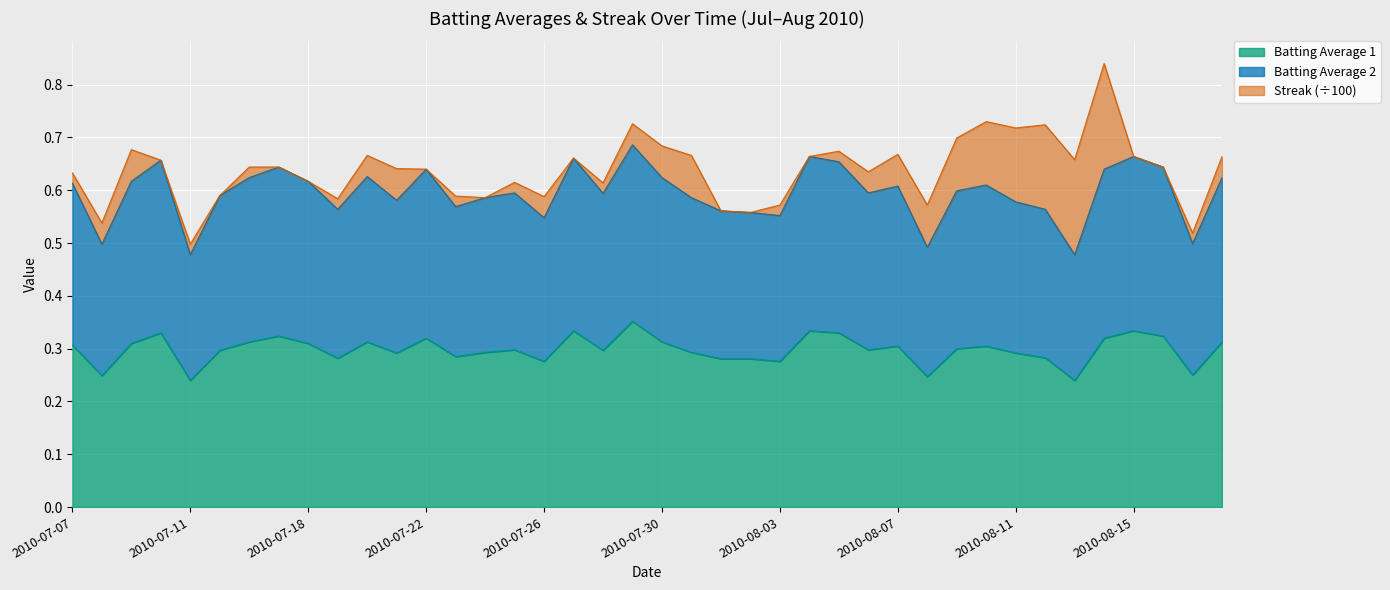

True or false: Batting Average 1 and Batting Average 2 cross at least once.

False